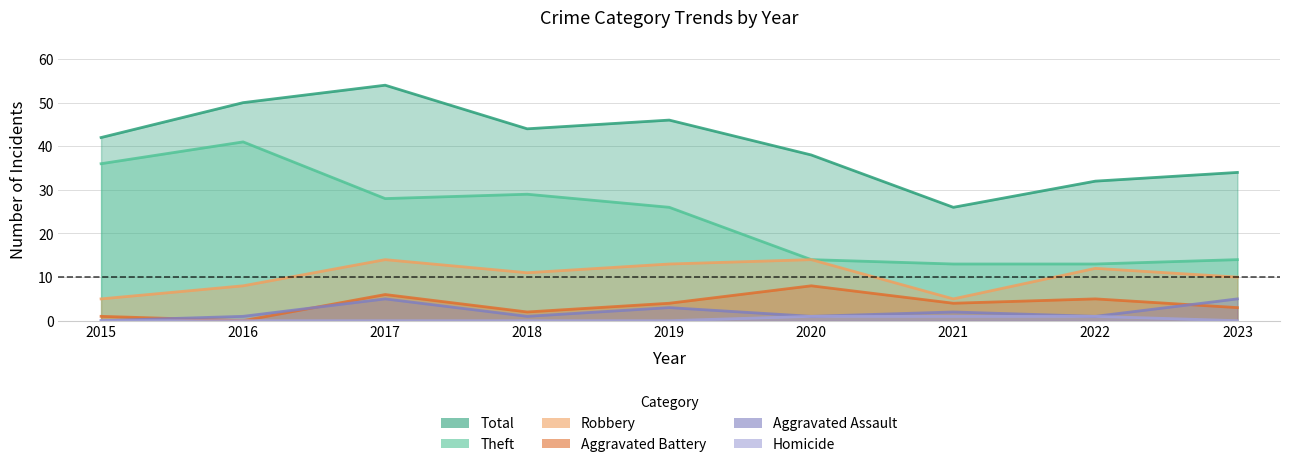

What are all the series names shown in the legend?

Total, Theft, Robbery, Aggravated Battery, Aggravated Assault, Homicide